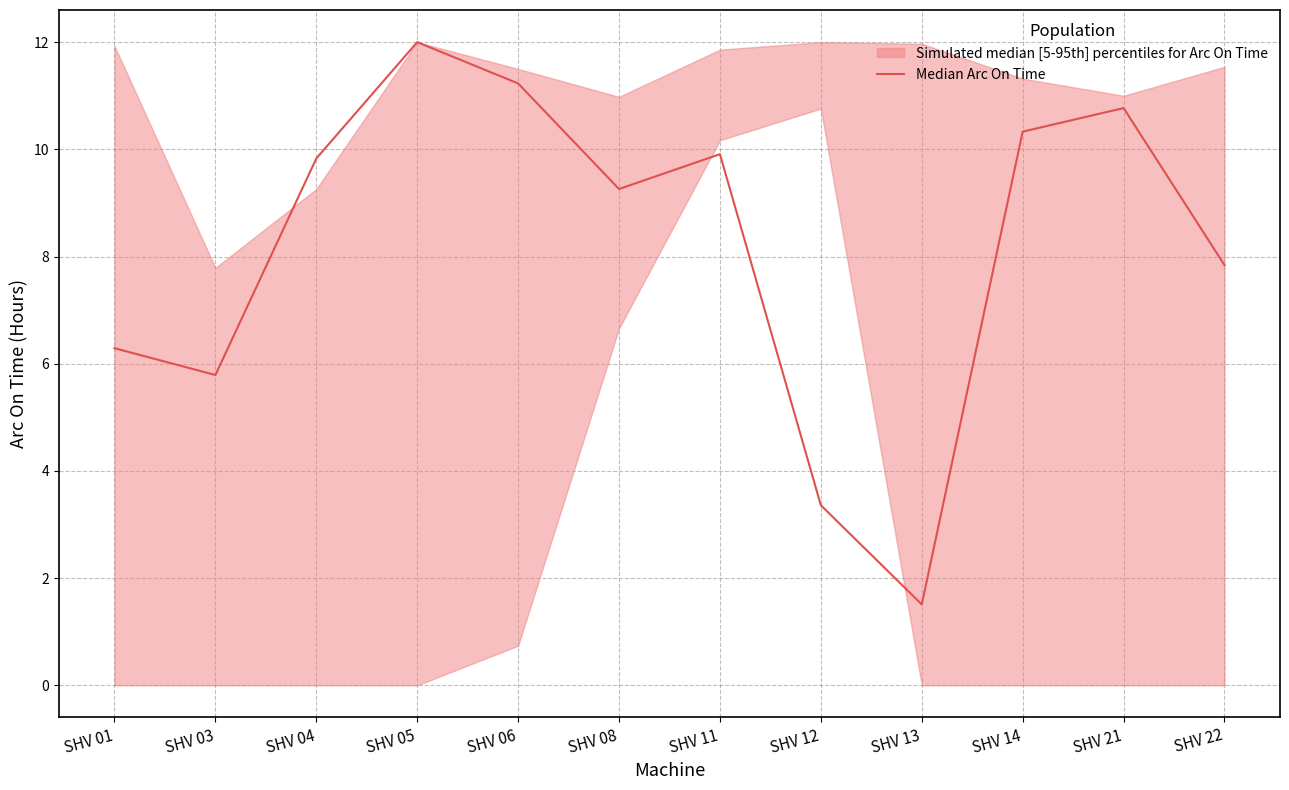

What is the sum of the values at SHV 08 and SHV 14?

19.6